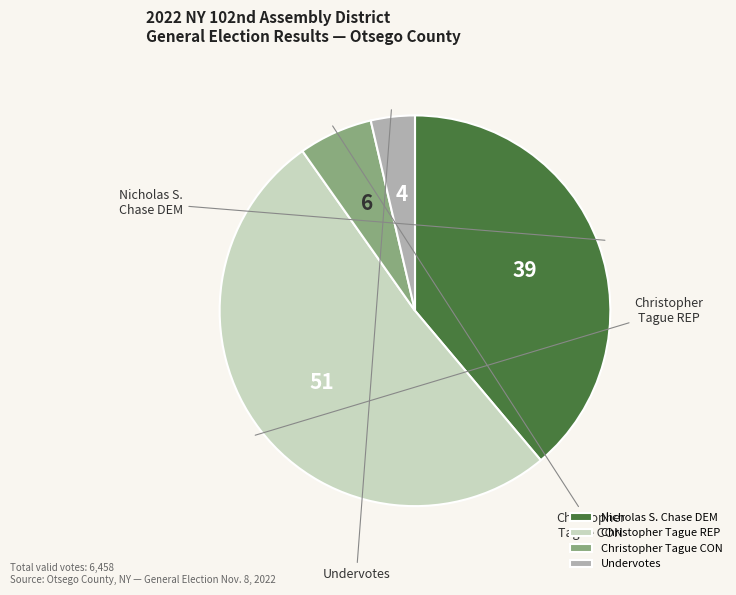

True or false: Nicholas S. Chase DEM accounts for 39% of the total.

True